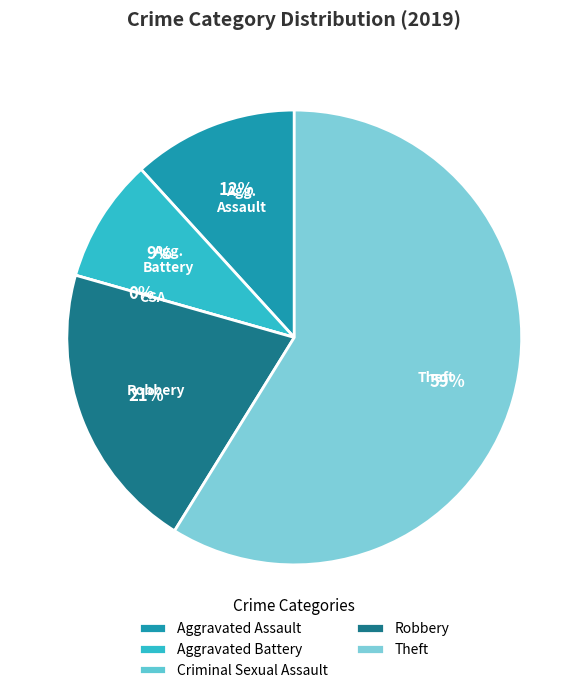

Combined, what portion of the pie is Criminal Sexual Assault and Aggravated Assault?

11.8%